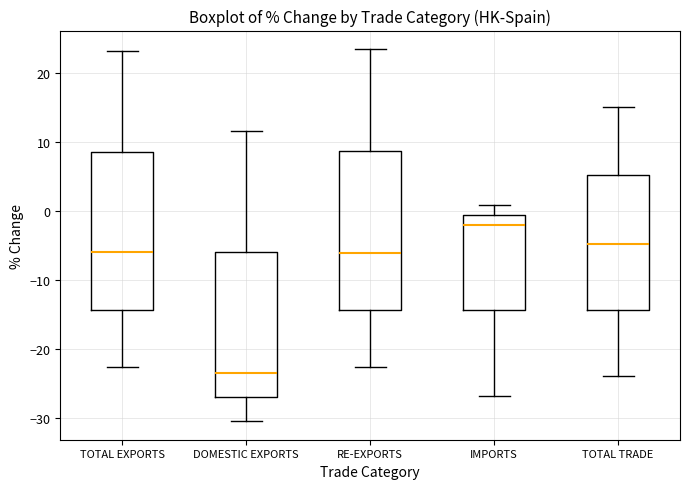

Where does the median line of the box for TOTAL TRADE sit on the y-axis? The values are not printed on the chart, so give them approximately, as read against the axis.

-5